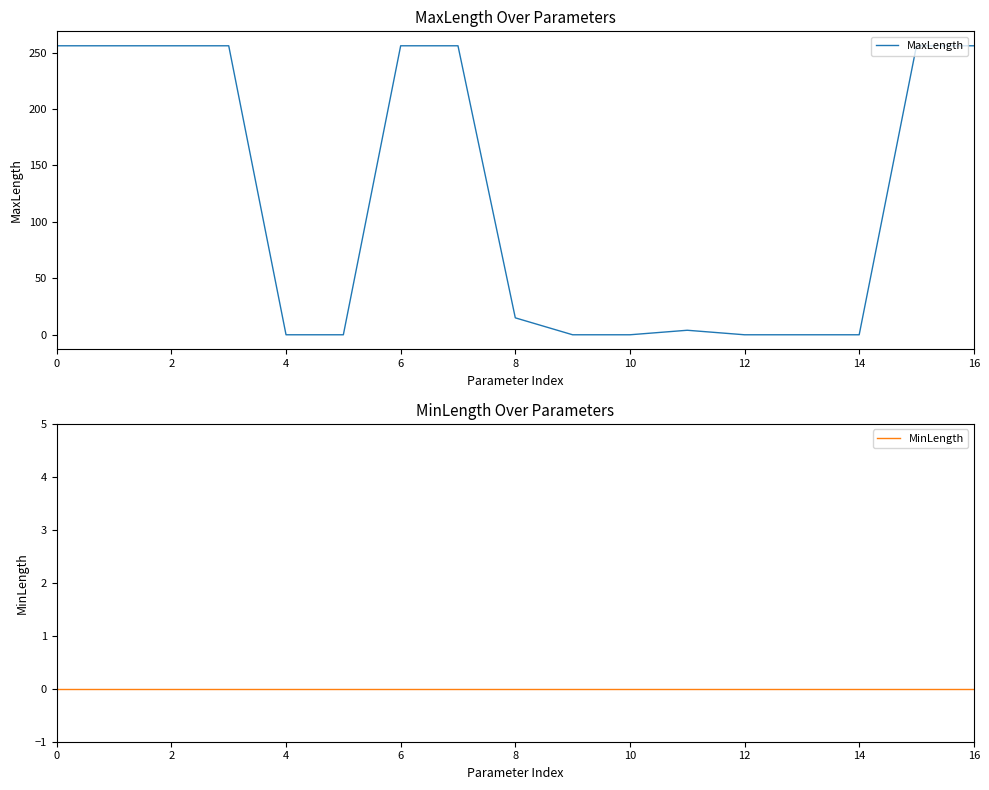

Is it true that MinLength equals 0 at 14?

True